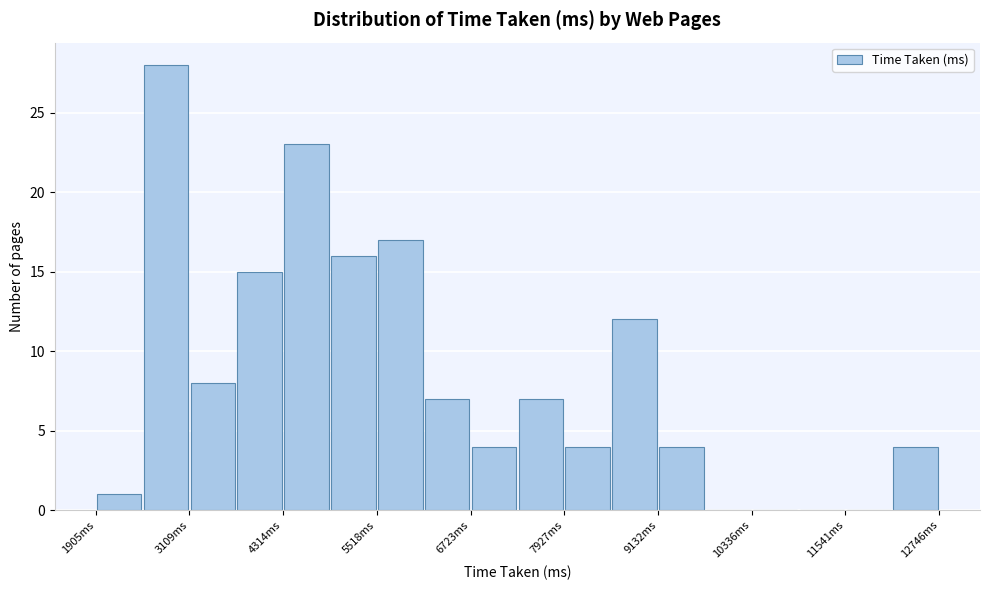

Around what value on the x-axis is the tallest bar? Give the approximate position of its centre, as read against the axis.

2800